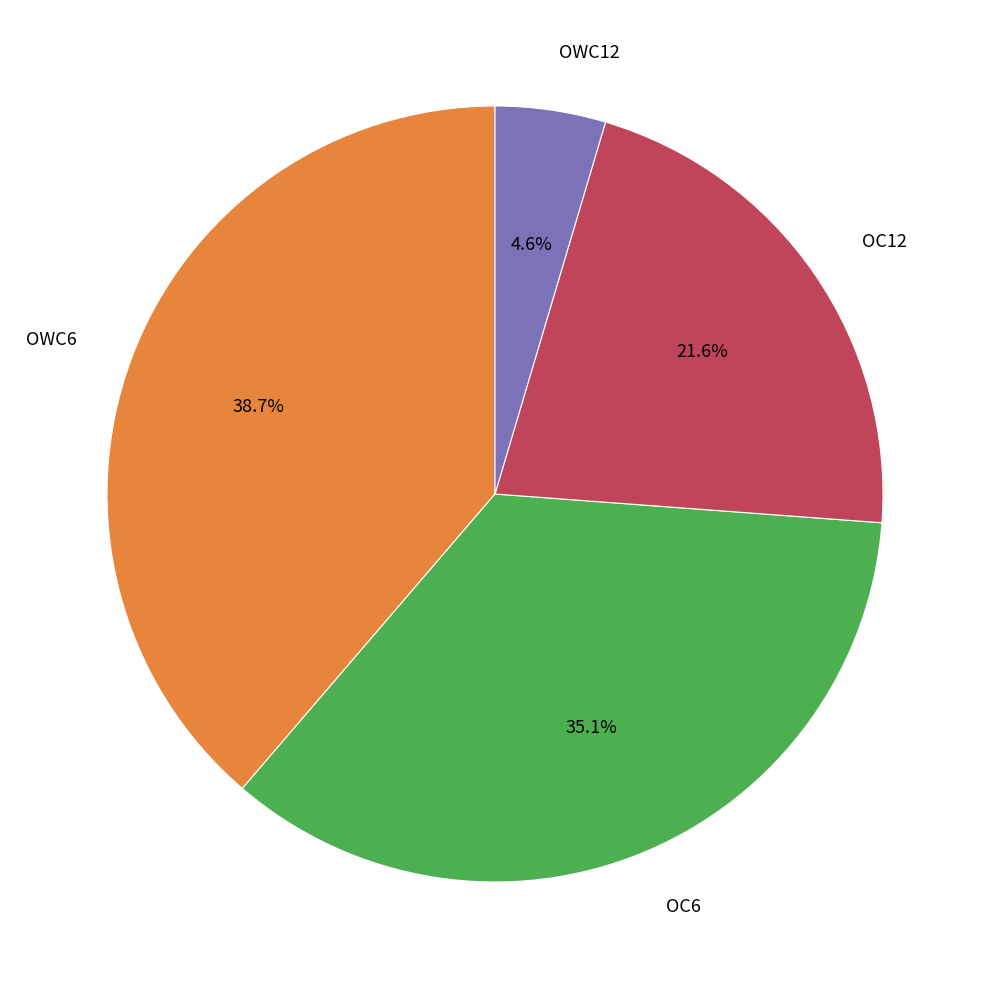

Approximately how many times larger is the value at OC6 compared to OWC6?

0.9